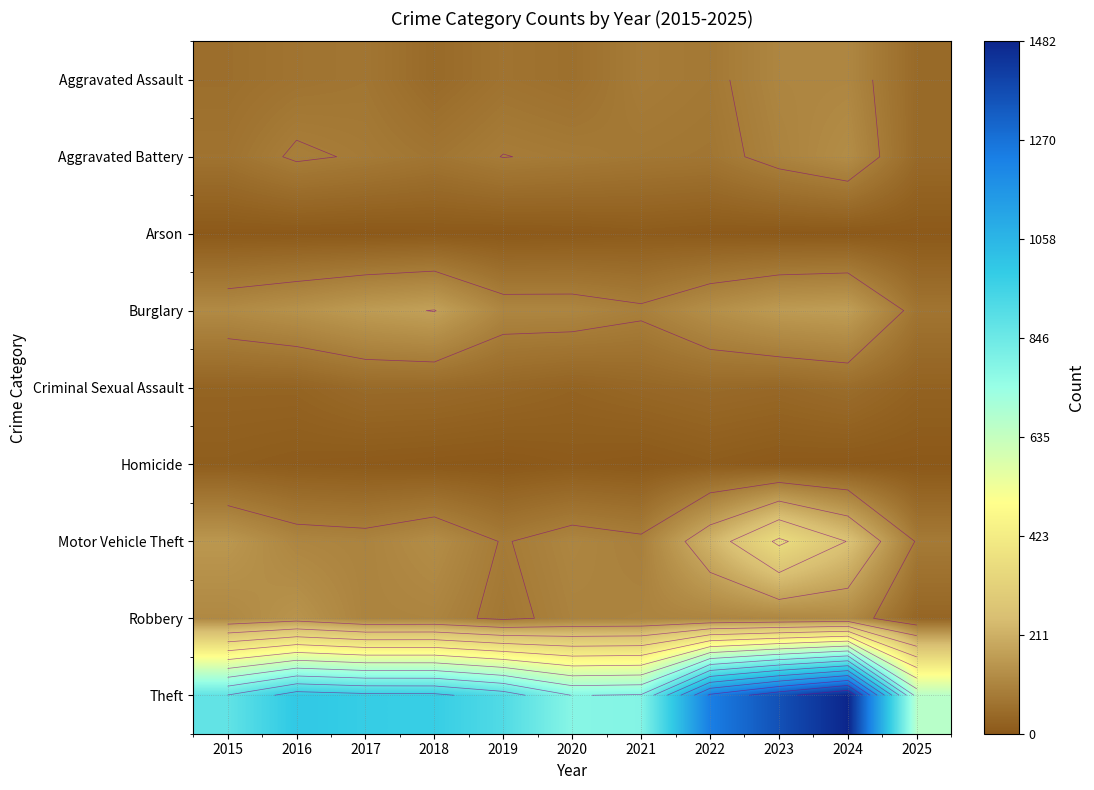

Rank the series by their maximum value, from lowest to highest.

Arson, Homicide, Criminal Sexual Assault, Aggravated Assault, Aggravated Battery, Robbery, Burglary, Motor Vehicle Theft, Theft